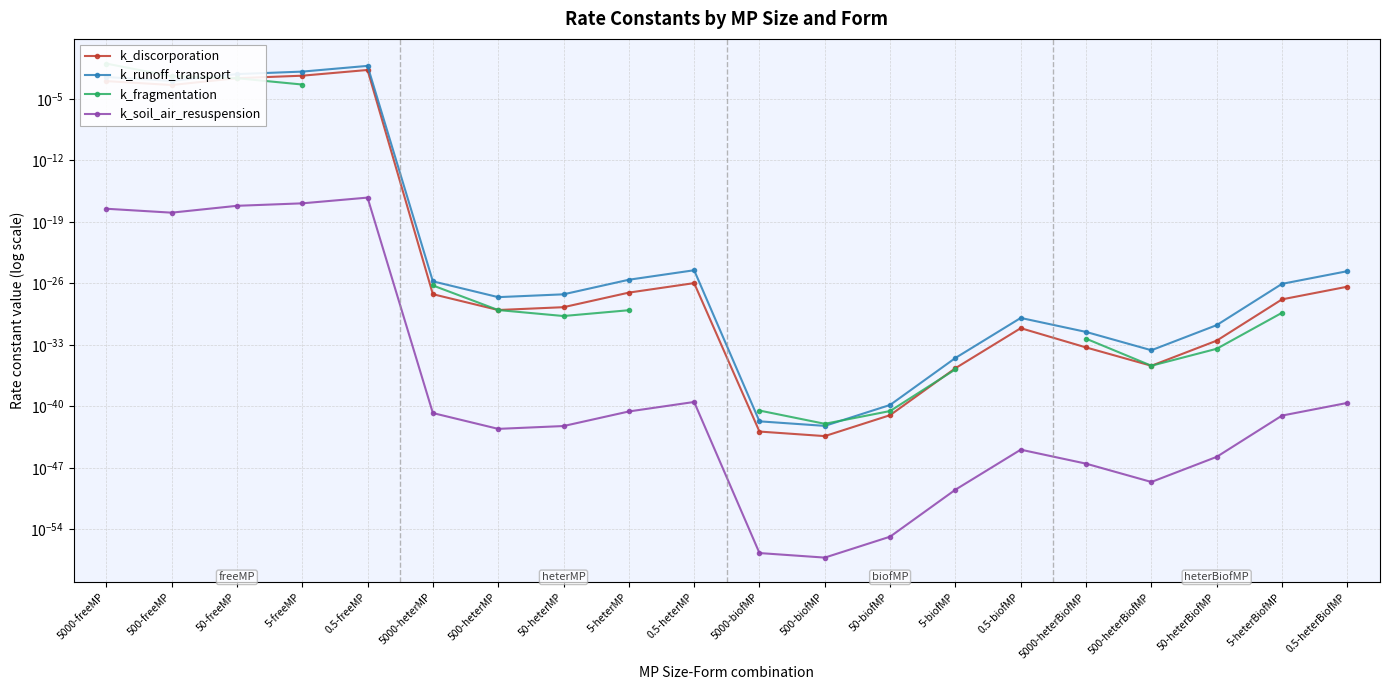

True or false: k_discorporation and k_runoff_transport cross at least once.

False